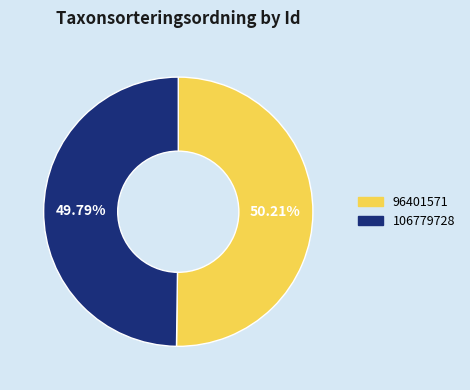

What is the ratio of the value at 96401571 to the value at 106779728?

1.0